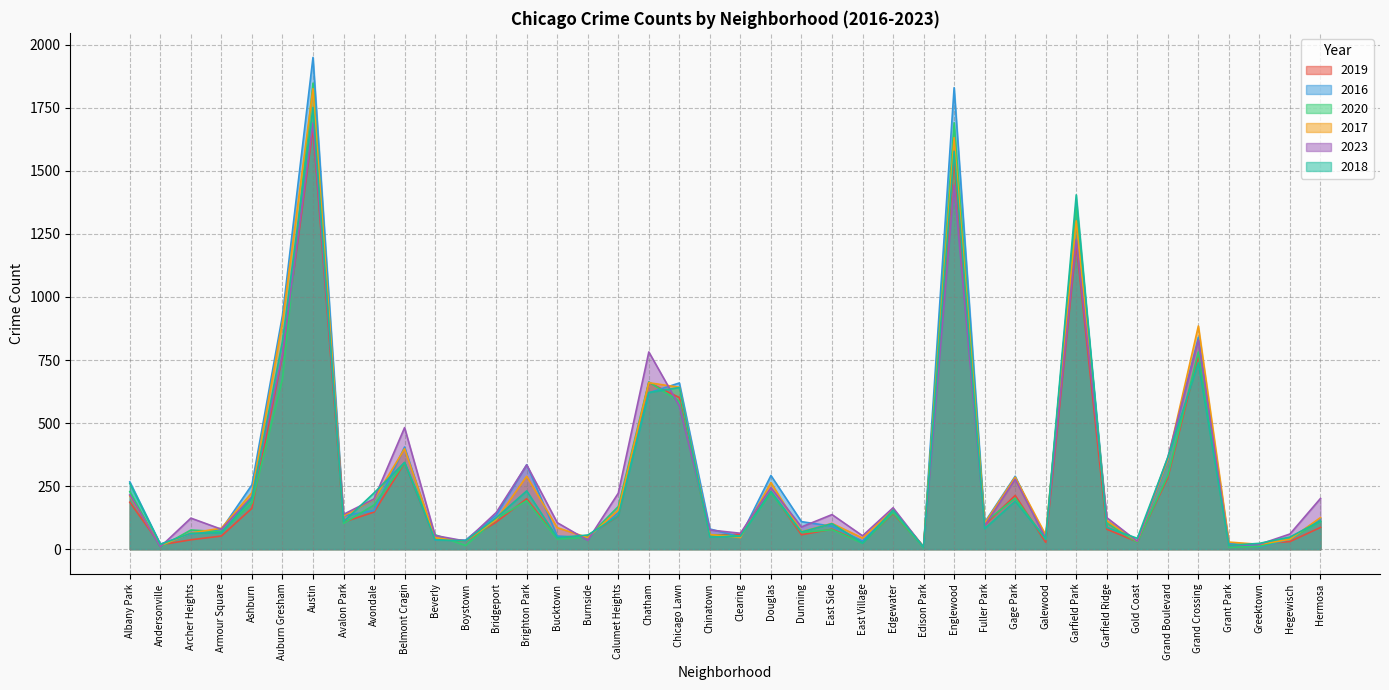

At which category is the sum across all series the highest?

Austin